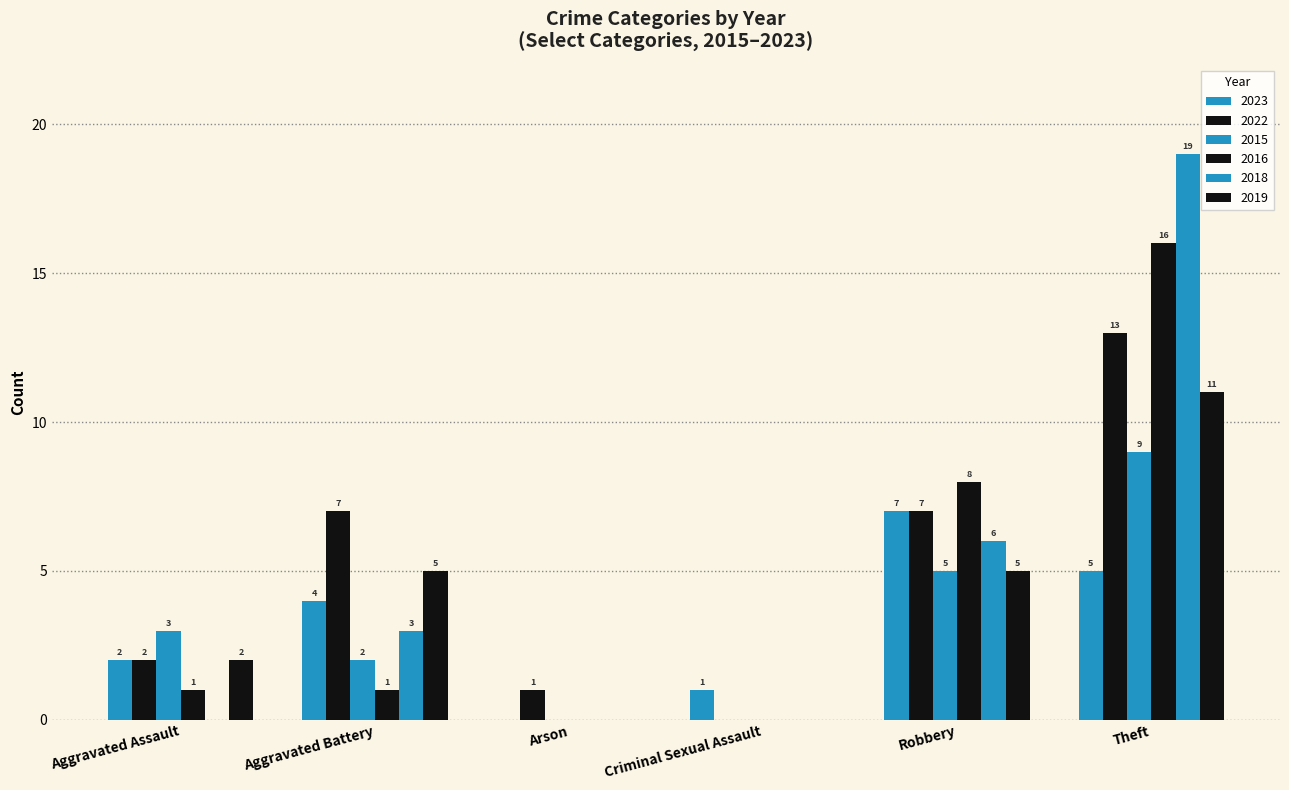

Which series changed the most between Arson and Criminal Sexual Assault?

2023